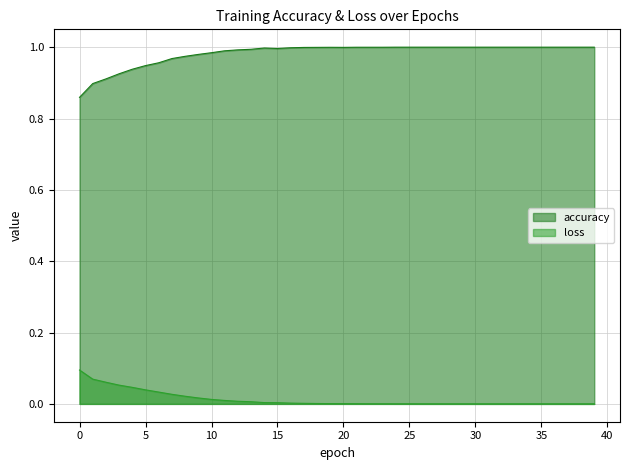

At 25, list the series in order from largest to smallest.

accuracy, loss